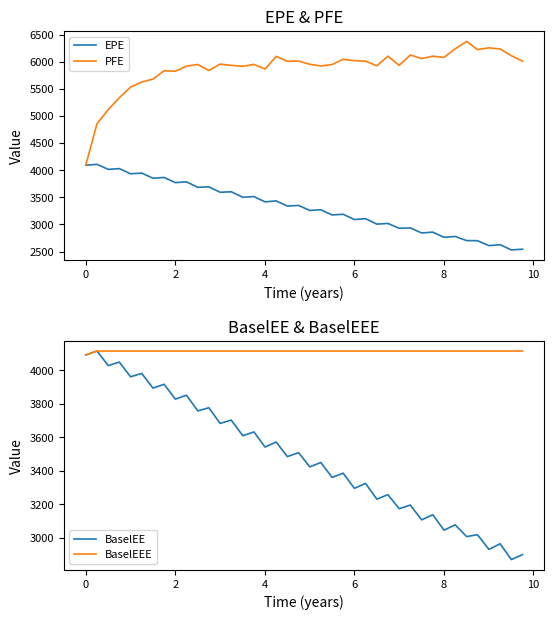

Is this an area chart (filled region under the line)?

No